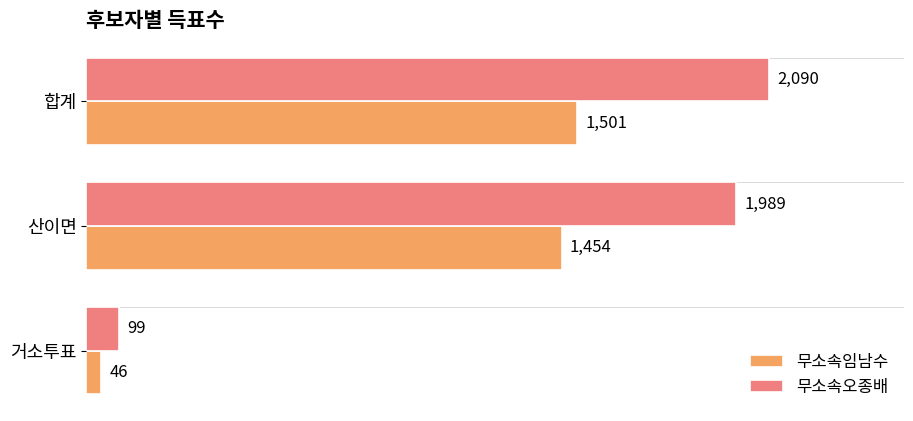

Is it true that 무소속오종배 equals 2858 at 산이면?

False